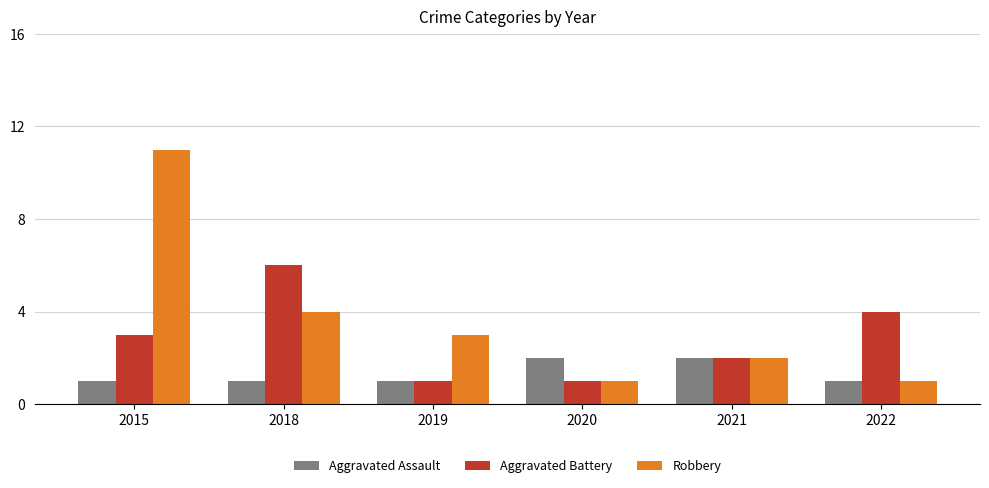

At which category is the sum across all series the highest?

2015